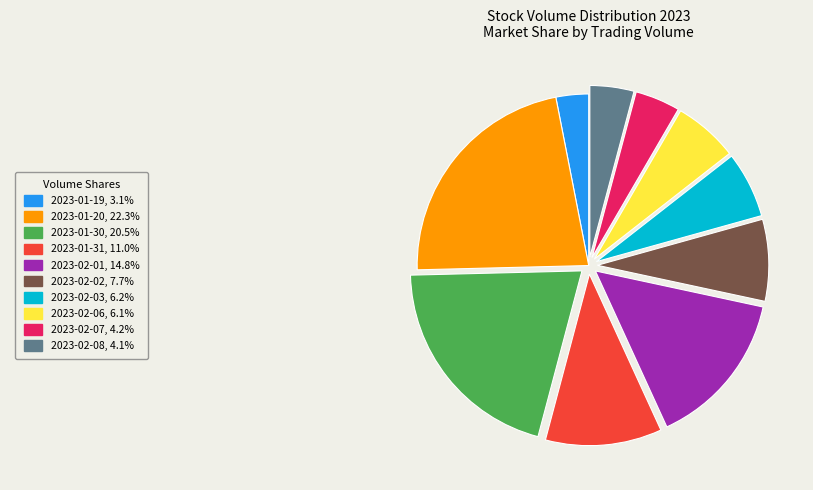

Does any single category account for the majority?

No